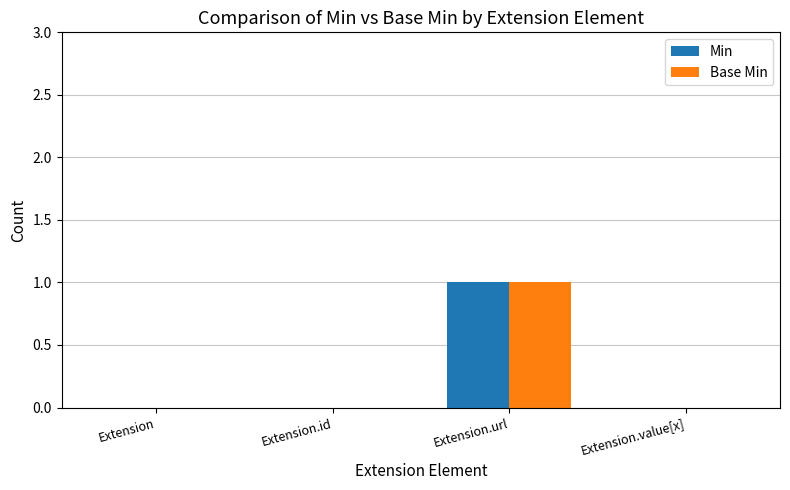

The value of Min at Extension.url is 1. True or false?

True